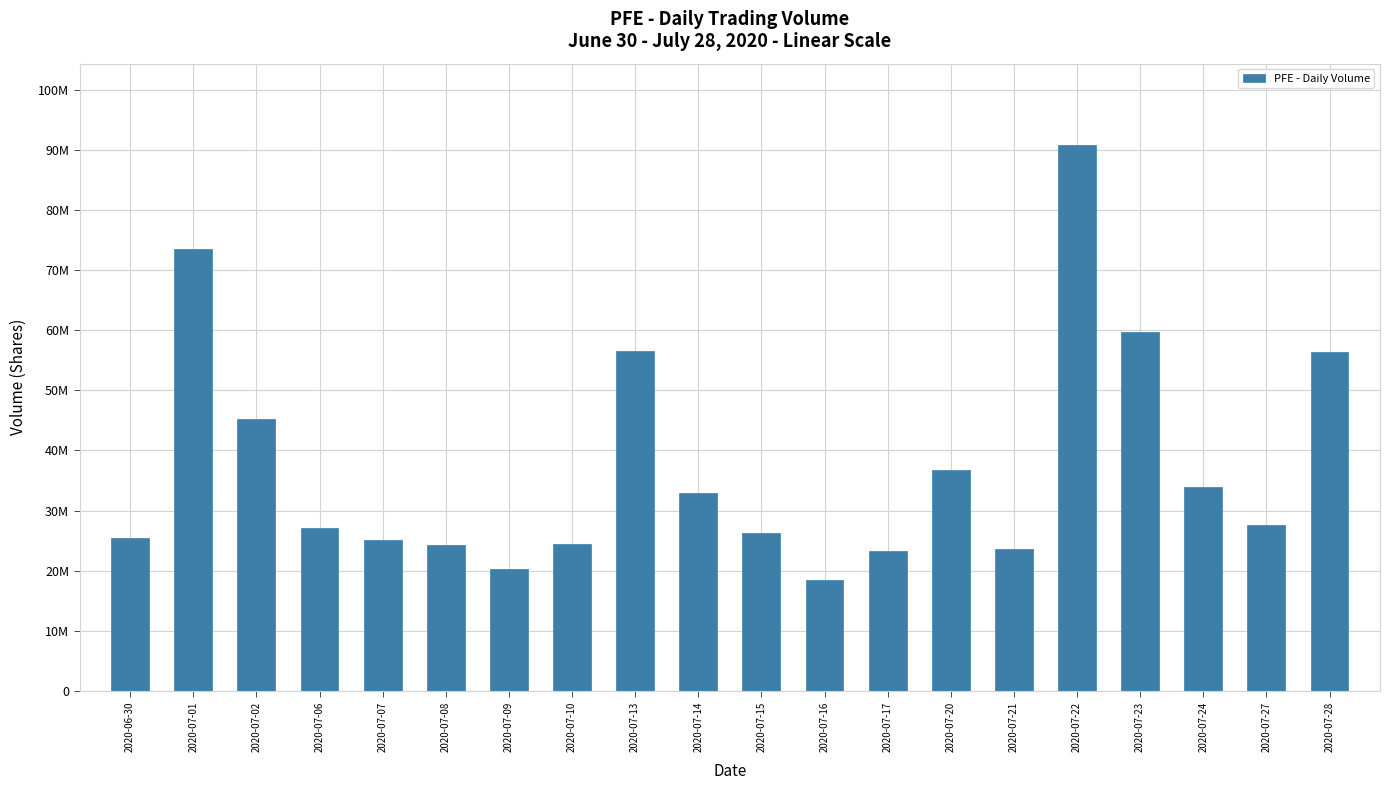

List the labels in order of value, largest first.

2020-07-22, 2020-07-01, 2020-07-23, 2020-07-13, 2020-07-28, 2020-07-02, 2020-07-20, 2020-07-24, 2020-07-14, 2020-07-27, 2020-07-06, 2020-07-15, 2020-06-30, 2020-07-07, 2020-07-10, 2020-07-08, 2020-07-21, 2020-07-17, 2020-07-09, 2020-07-16